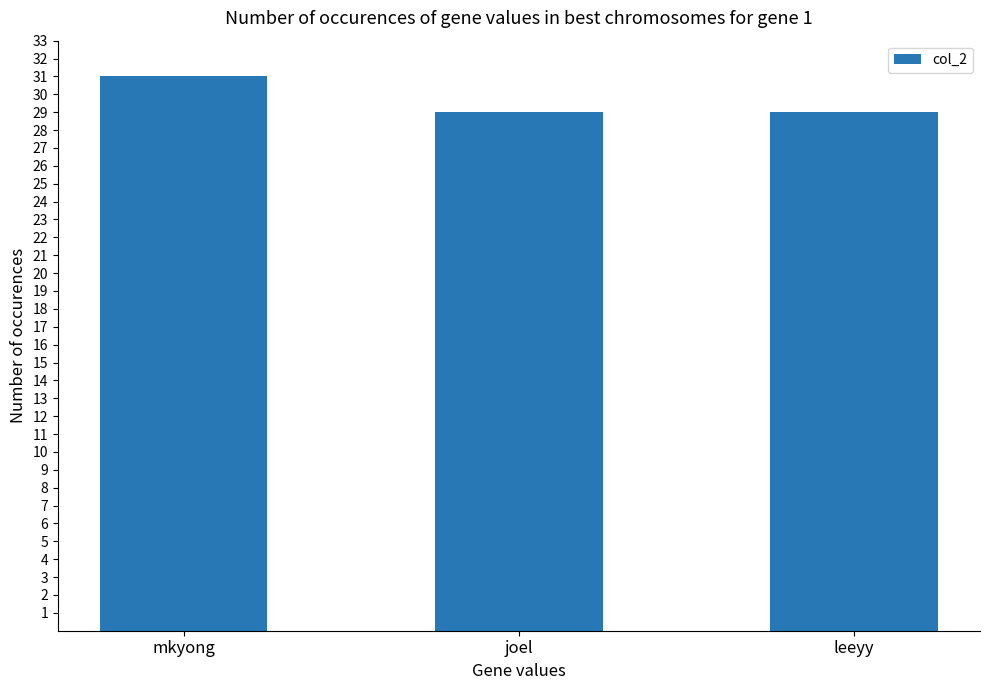

What is the greatest value displayed?

31